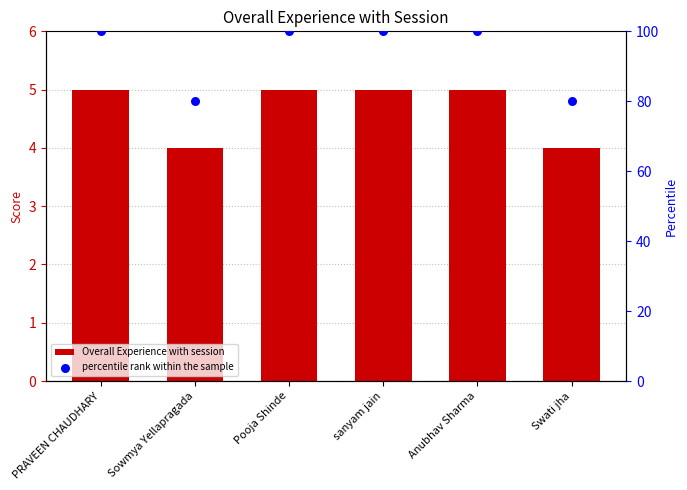

At which category is the sum across all series the highest?

PRAVEEN CHAUDHARY